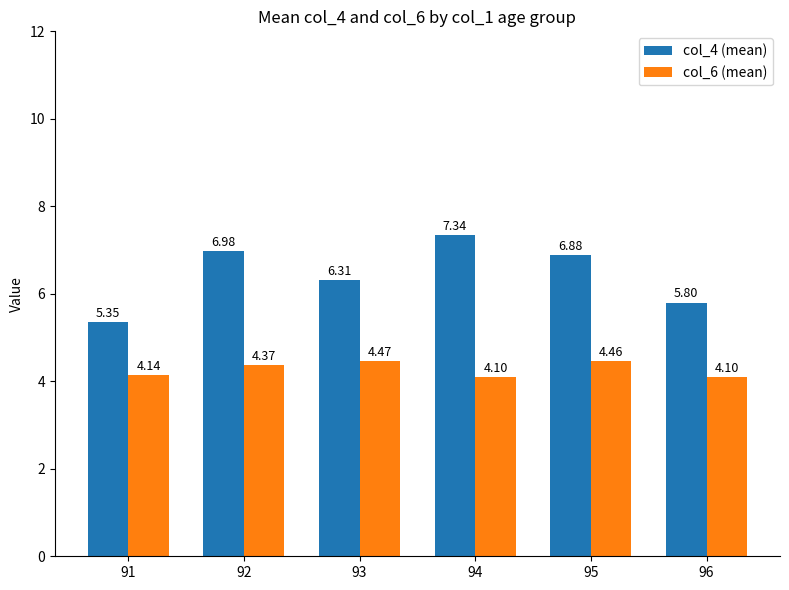

Count the col_4 (mean) values in the range 5 to 6.

2